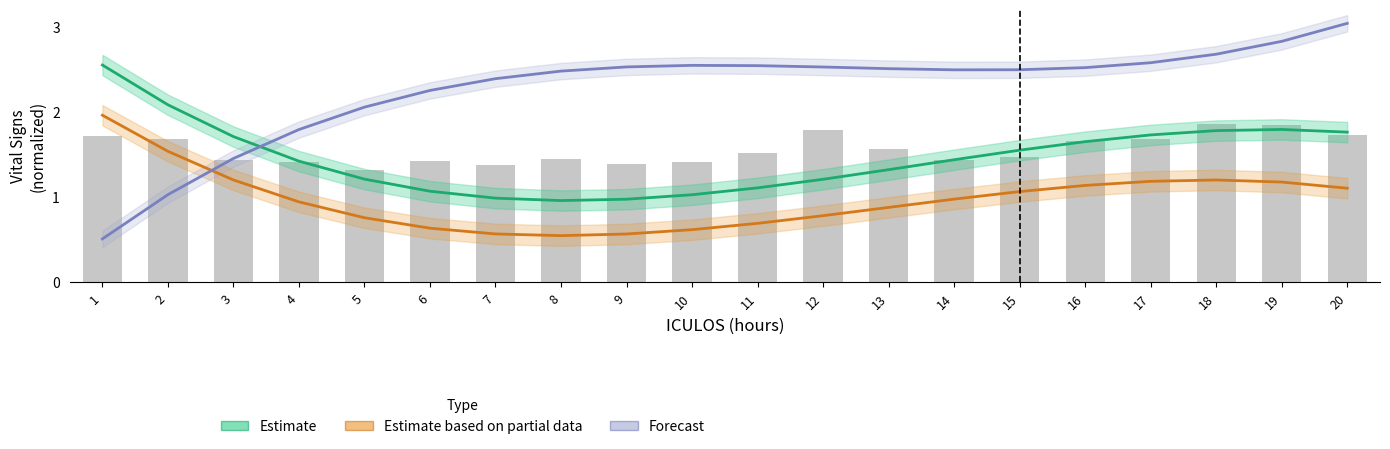

List the series in order of their peak value, highest first.

Forecast, Estimate, Estimate based on partial data